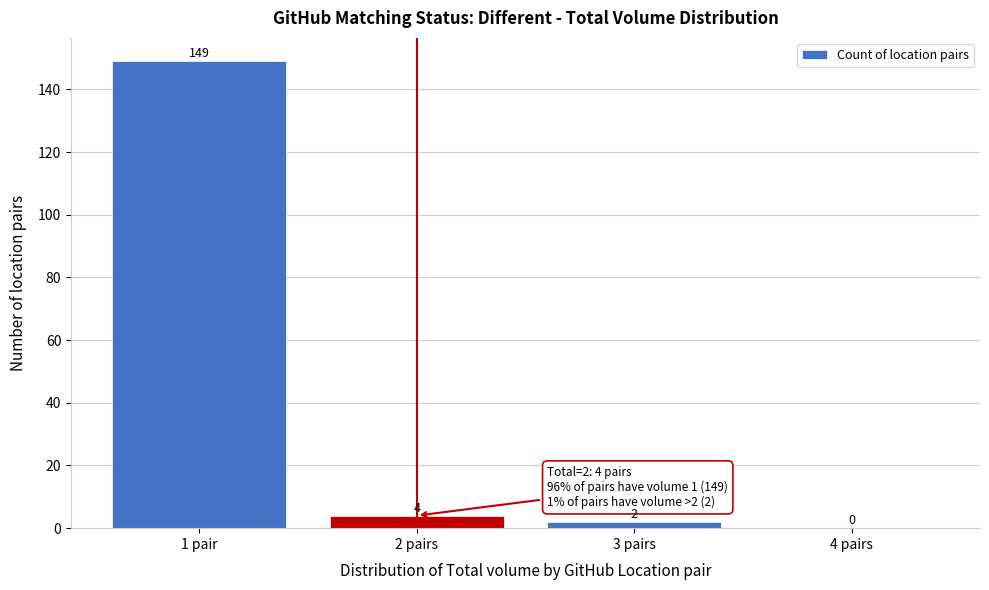

Reading right to left, transcribe all the data shown in this chart.

4 pairs=0	3 pairs=2	2 pairs=4	1 pair=149